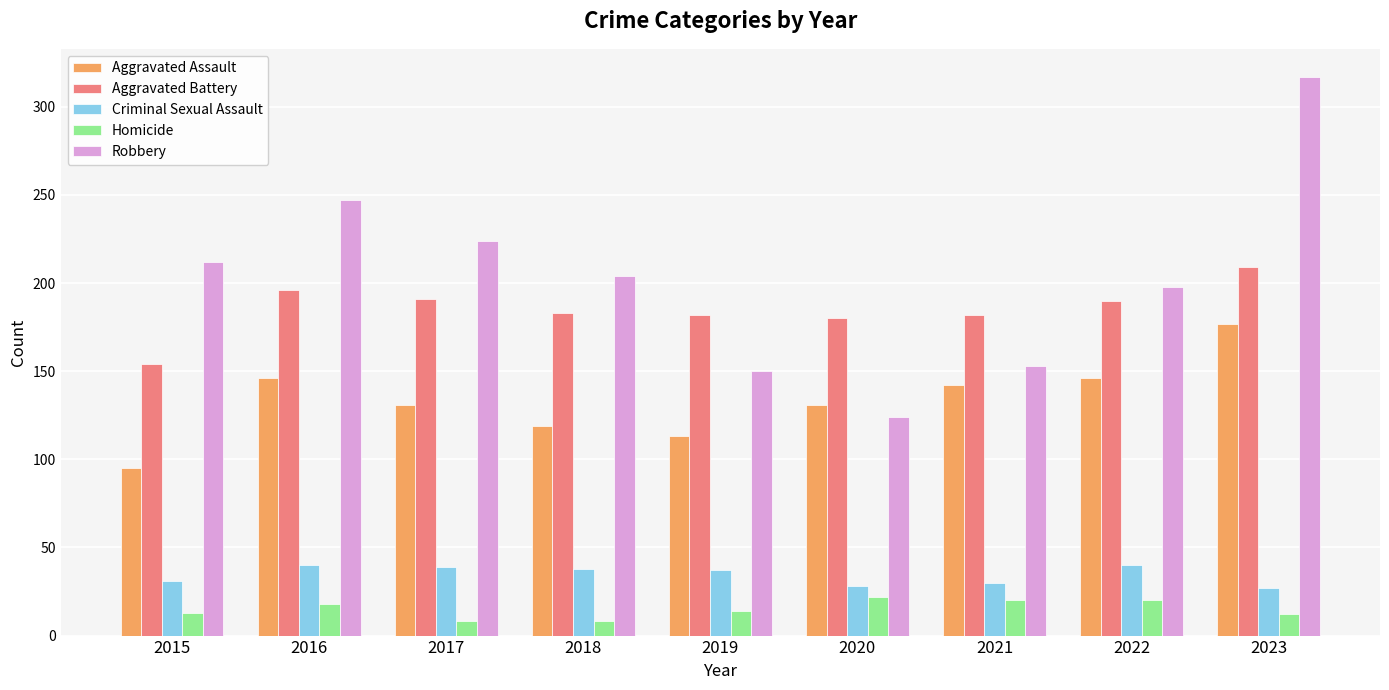

What is the difference between the Homicide values at 2020 and 2015?

9